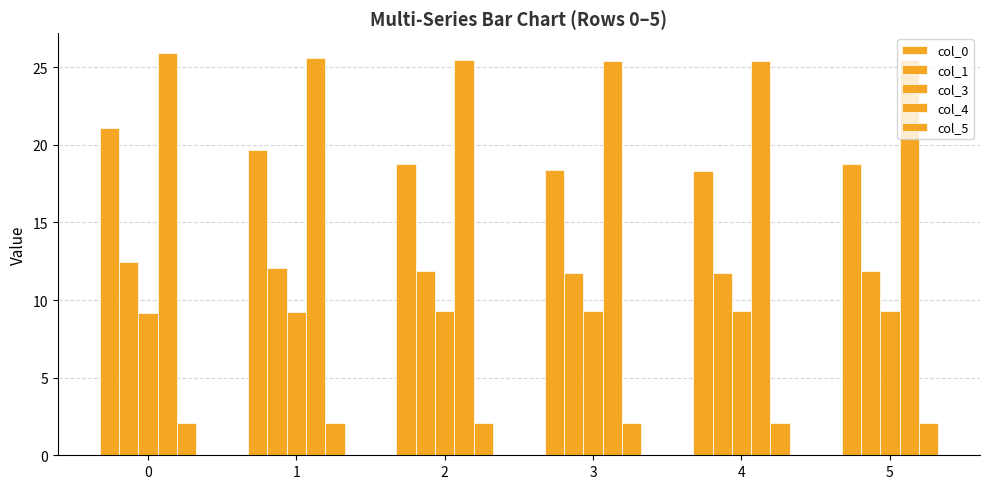

Is the value of col_5 at 1 greater than the value of col_0 at 3?

No